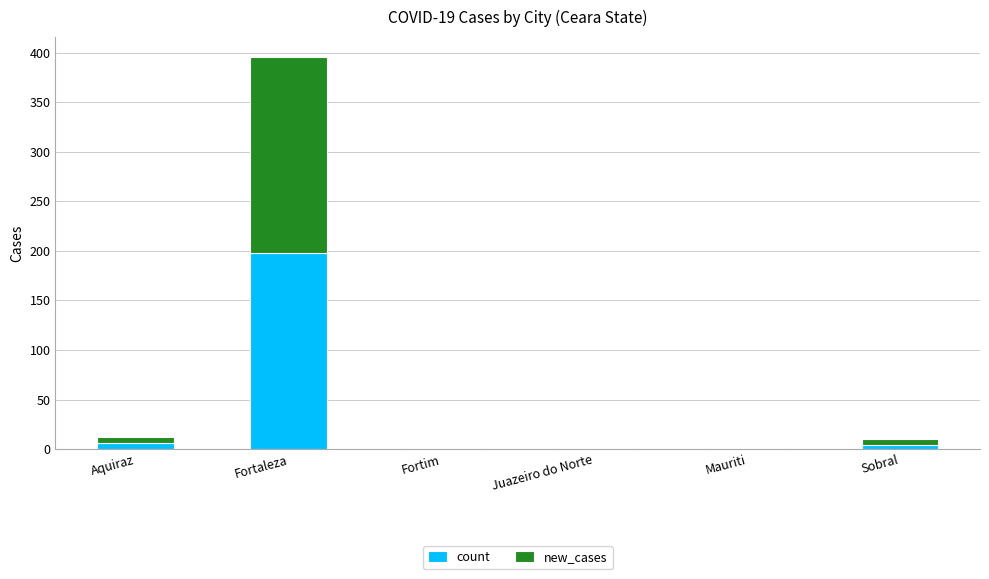

At which label does count reach its peak?

Fortaleza